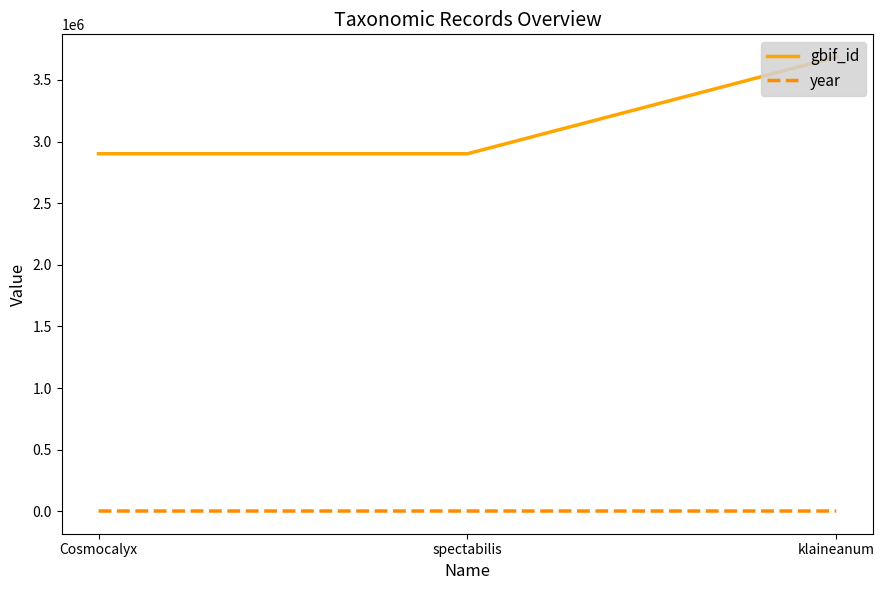

What are all the series names shown in the legend?

gbif_id, year